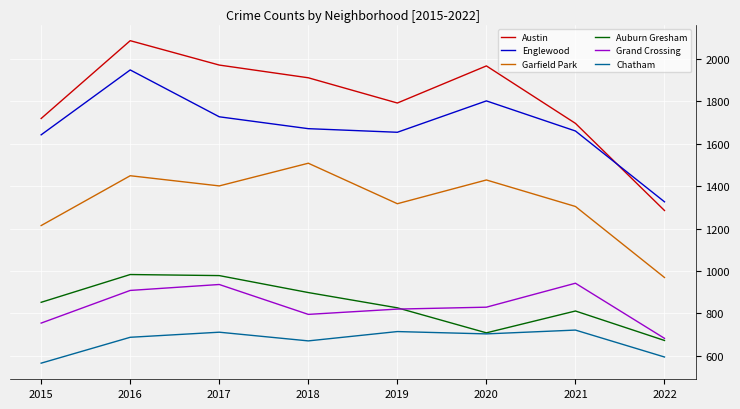

At how many categories does at least one series exceed 1875?

4